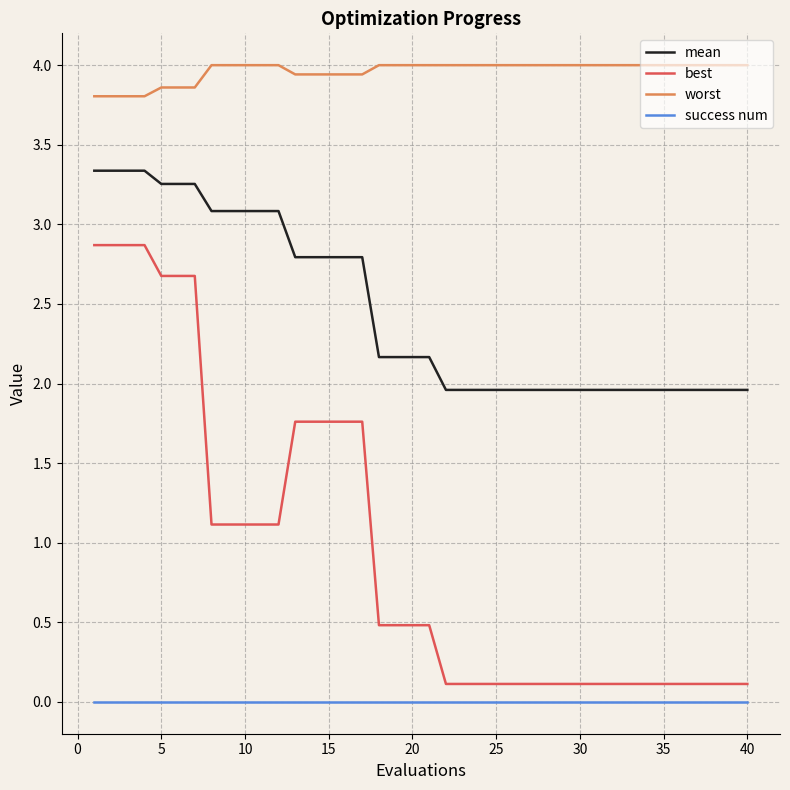

Which series has the largest total across all categories?

worst